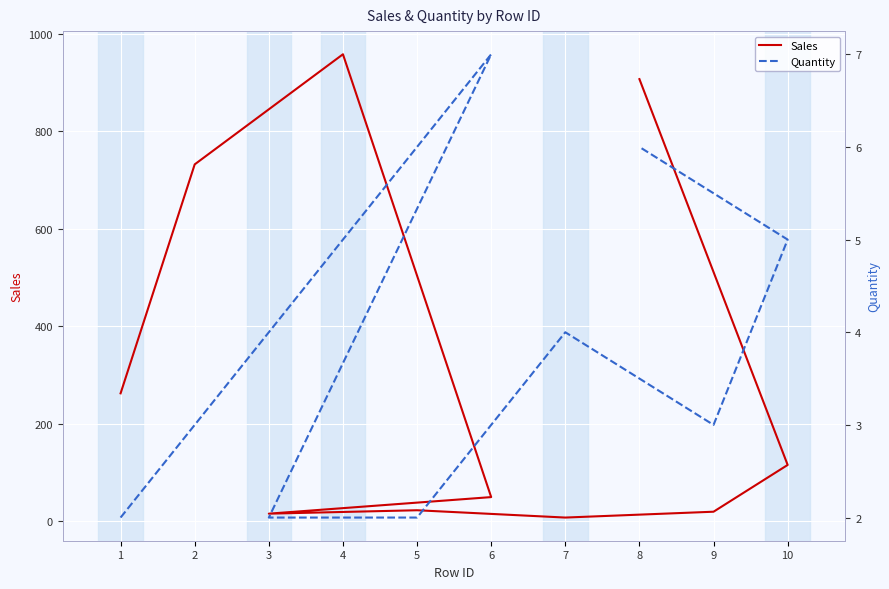

List the labels in order of Quantity value, largest first.

6, 8, 4, 10, 7, 2, 9, 1, 3, 5